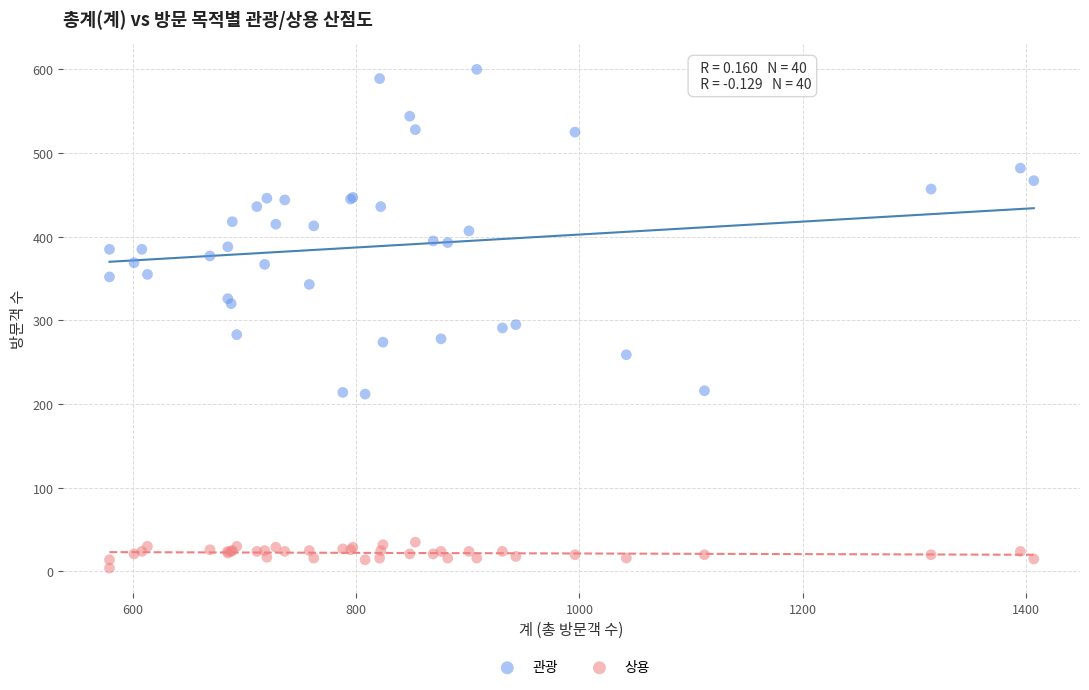

Which series contains the highest Y value?

관광